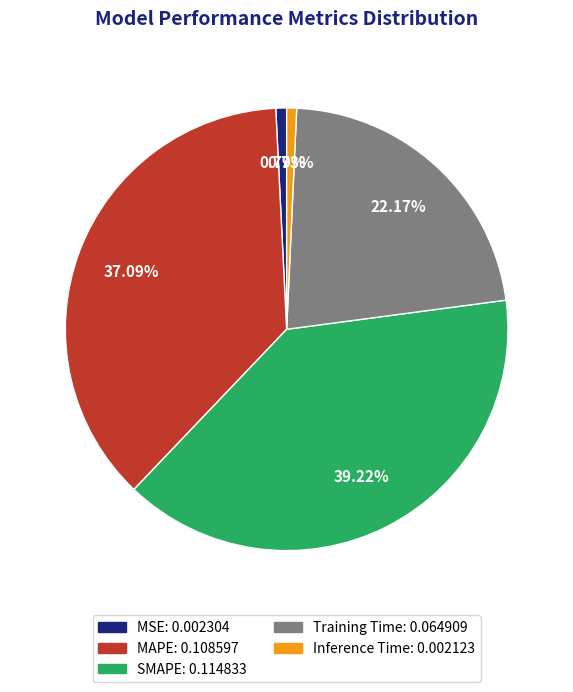

To the nearest percent, what is the difference between the Inference Time and MAPE slice percentages?

36%